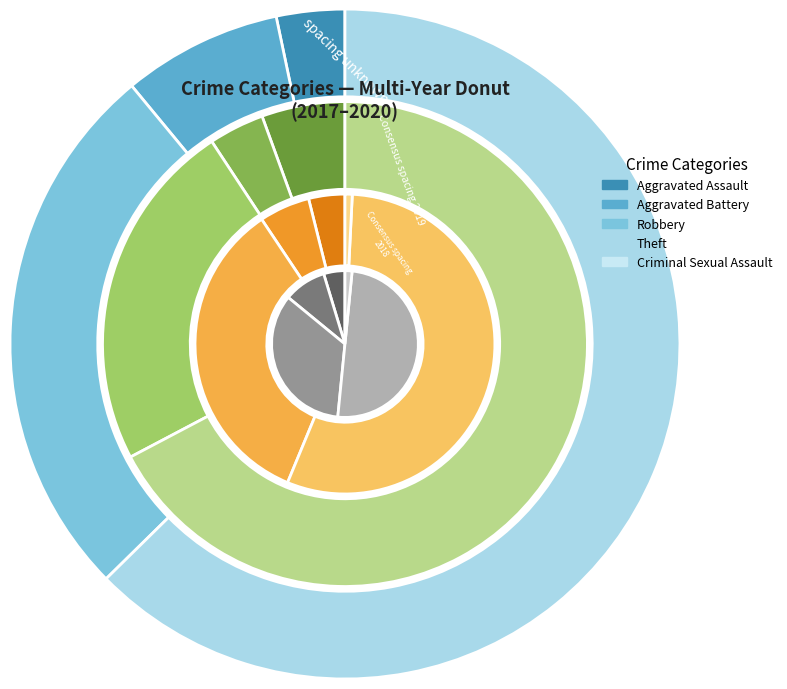

Which slice is the largest?

Theft